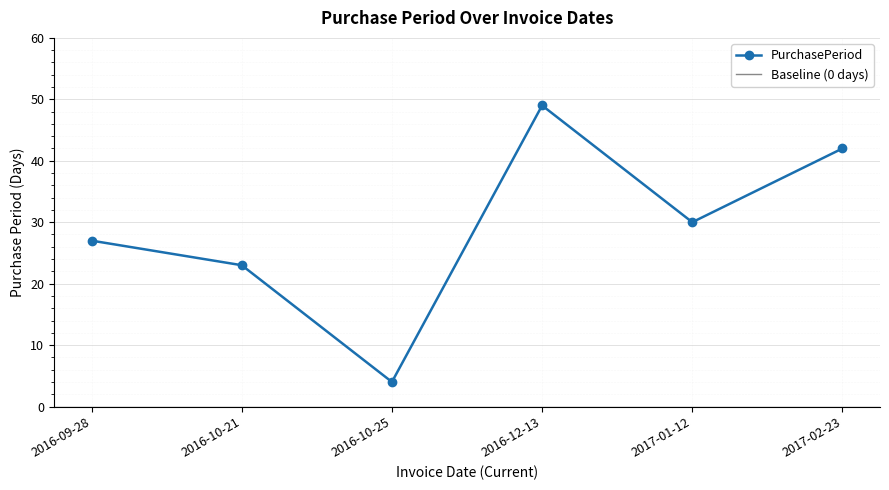

What is the difference between the second highest and minimum values?

38